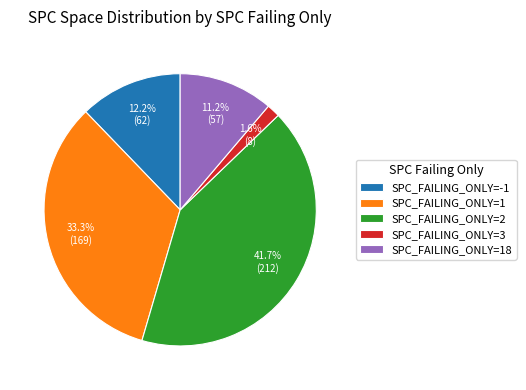

To the nearest percent, what is the difference between the largest and smallest slice percentages?

40%